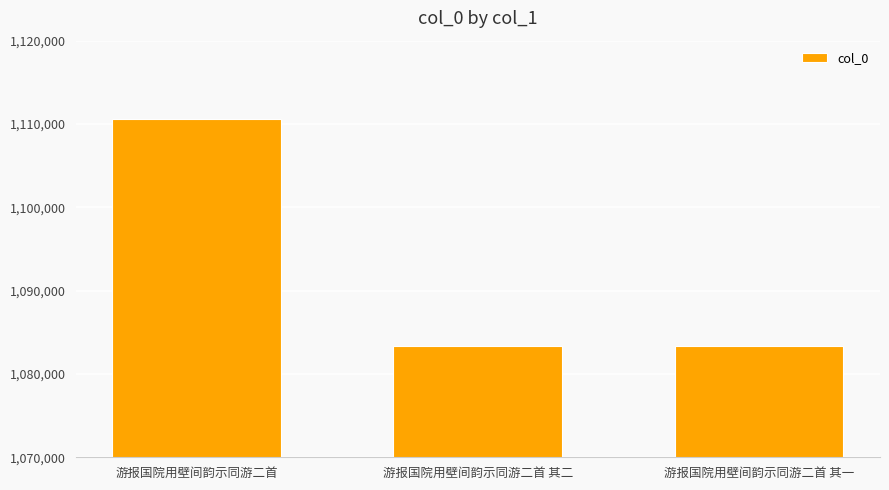

What value does the data have at 游报国院用壁间韵示同游二首?

1110652